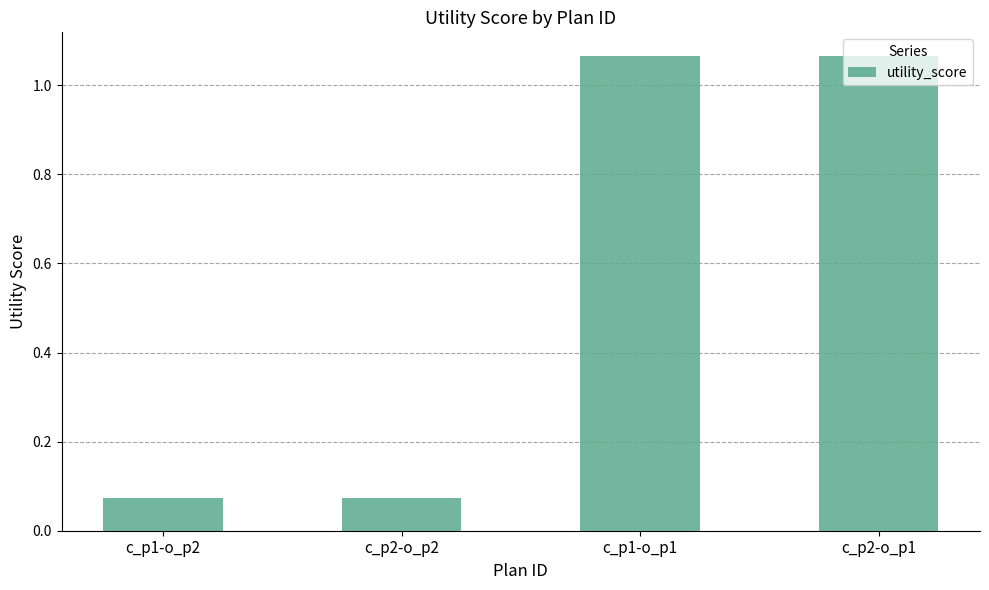

What is the difference between the values at c_p2-o_p1 and c_p1-o_p2?

1.0